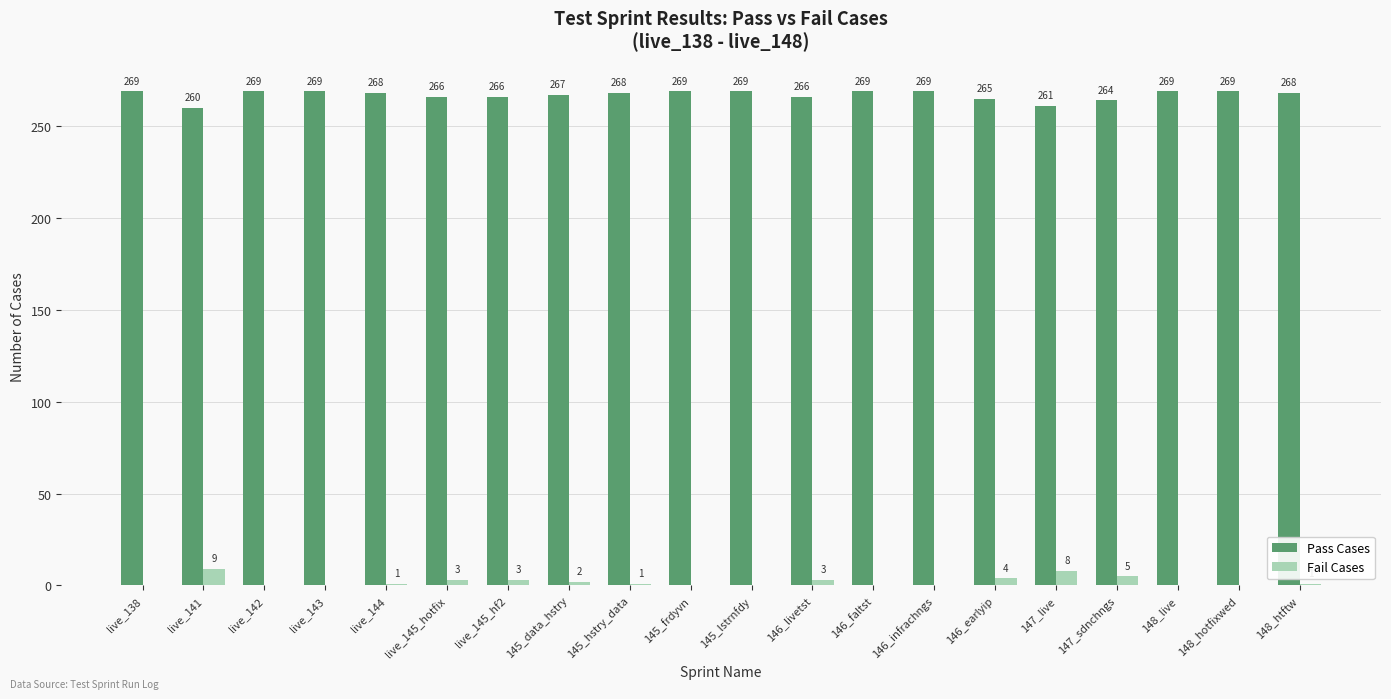

Count the number of categories in the chart.

20